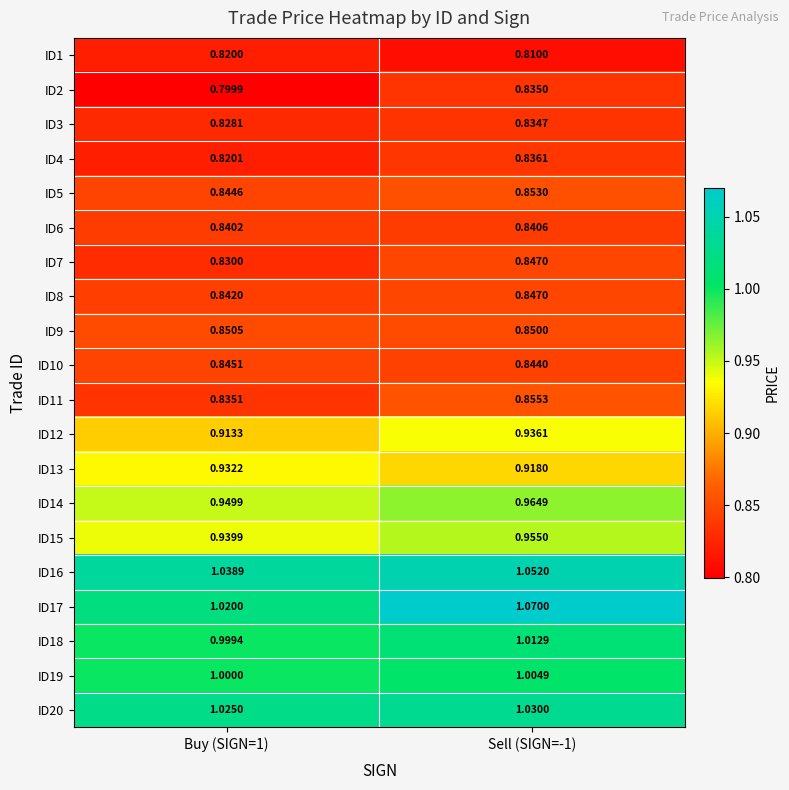

Is the value of ID13 at Buy (SIGN=1) greater than the value of ID5 at Buy (SIGN=1)?

Yes